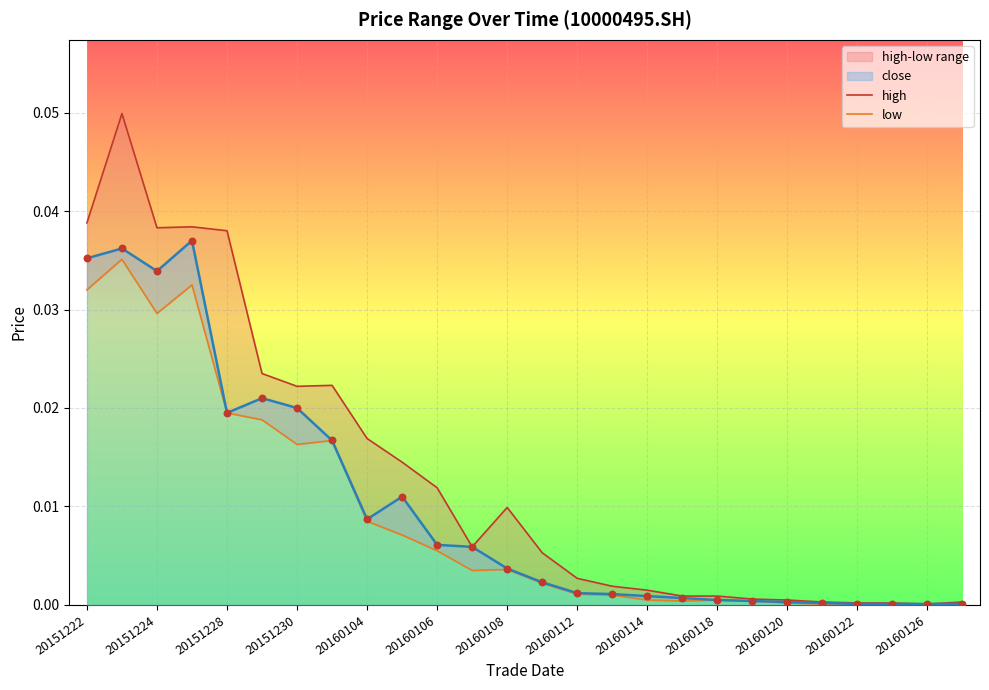

At how many categories does at least one series exceed 0?

26